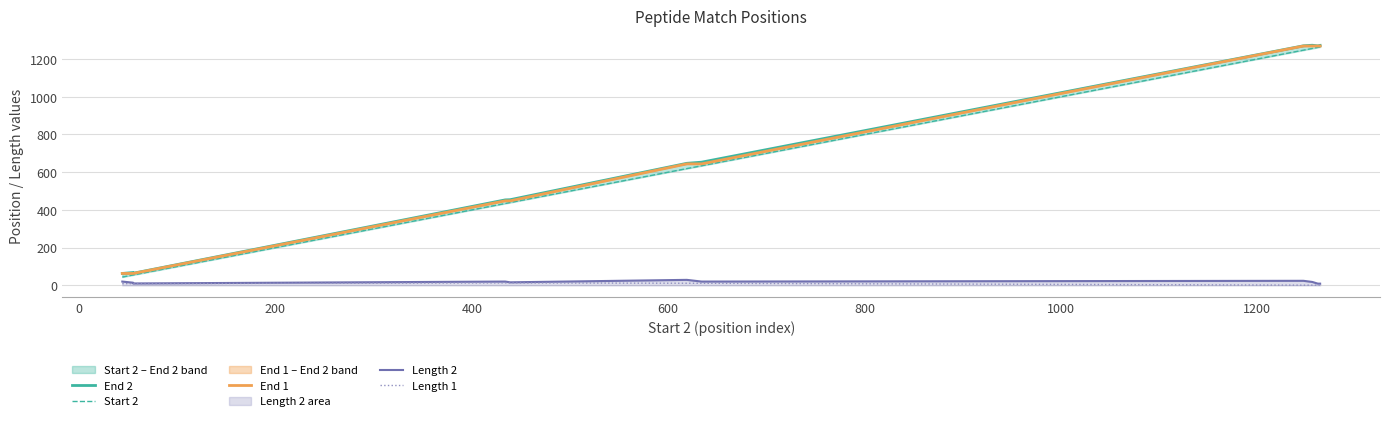

What is the maximum value for End 2?

1273